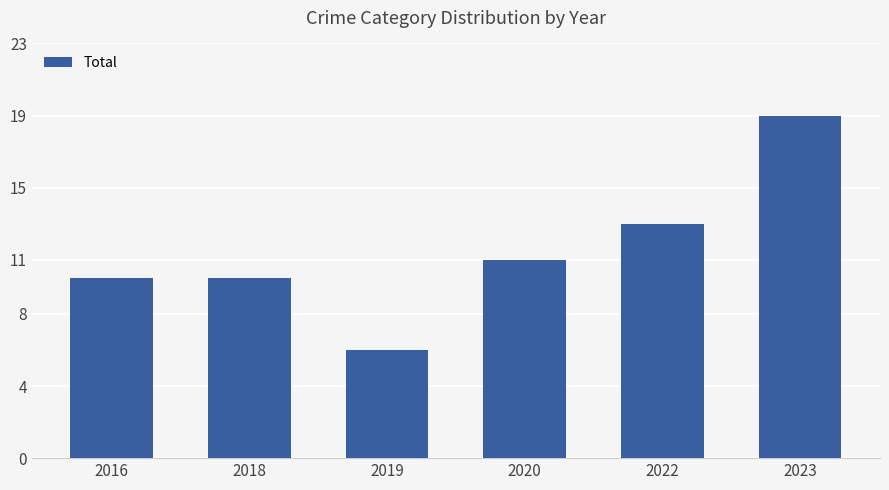

What is the difference between the second highest and second lowest values?

3